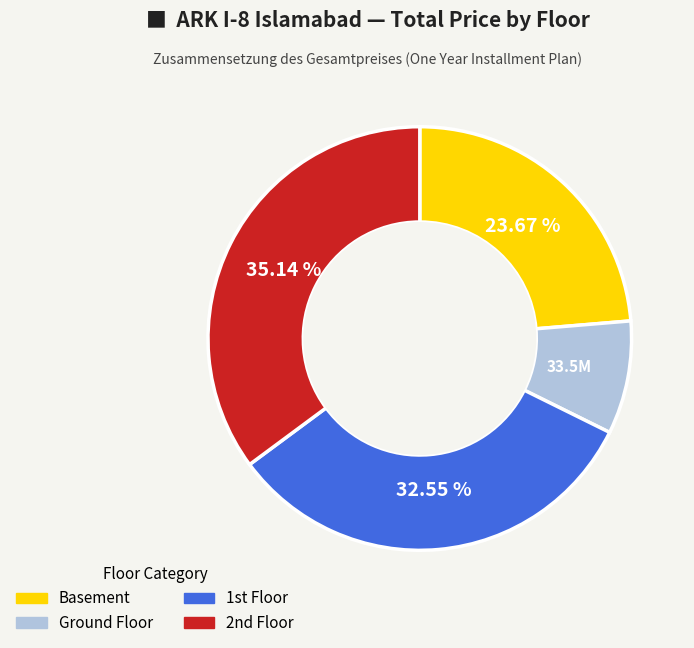

Is there a majority slice in this chart?

No